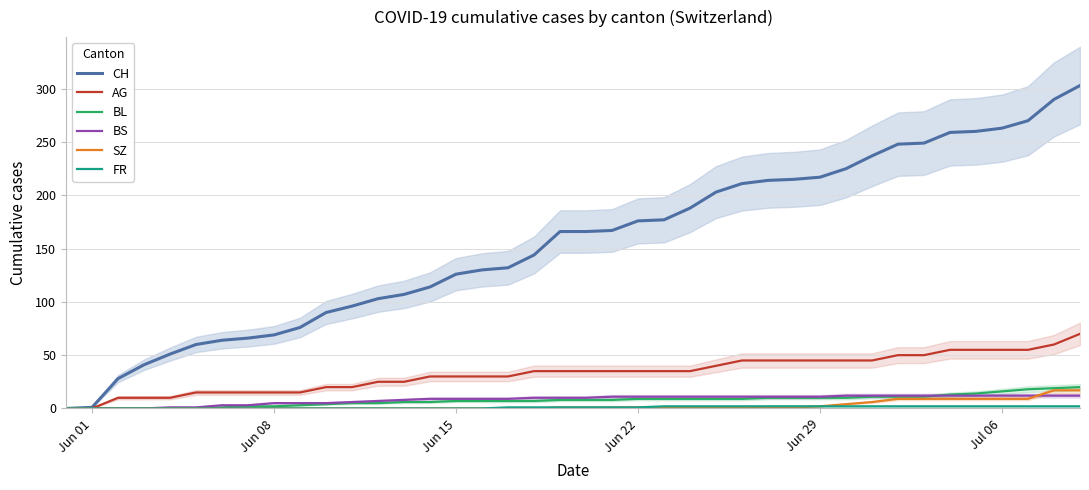

Is it true that CH equals 126 at Jun 15?

True